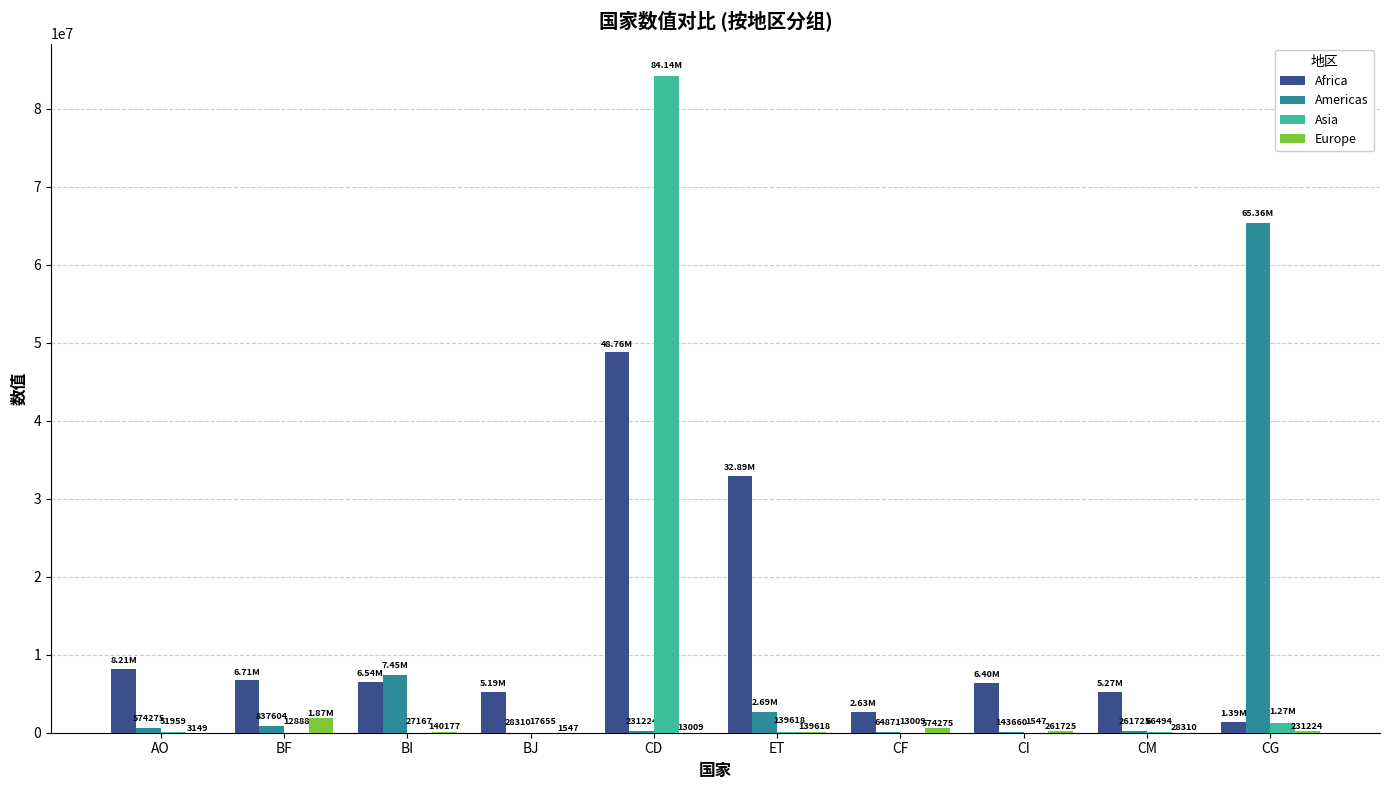

At which category is the sum across all series the highest?

CD